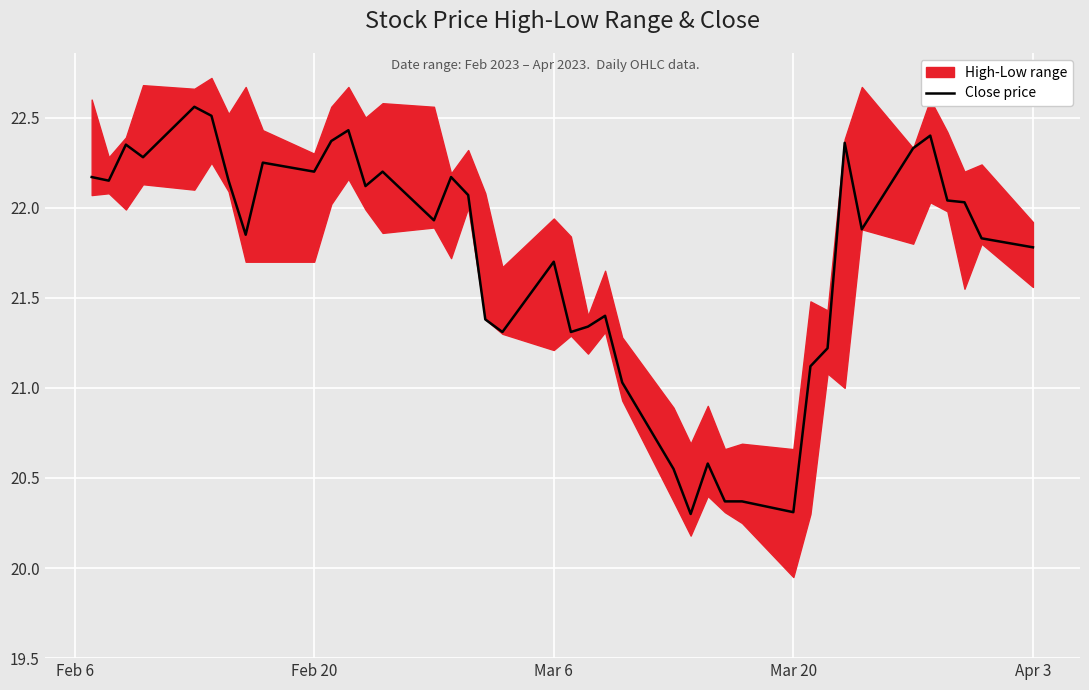

The value at 36 is 38.5. True or false?

False